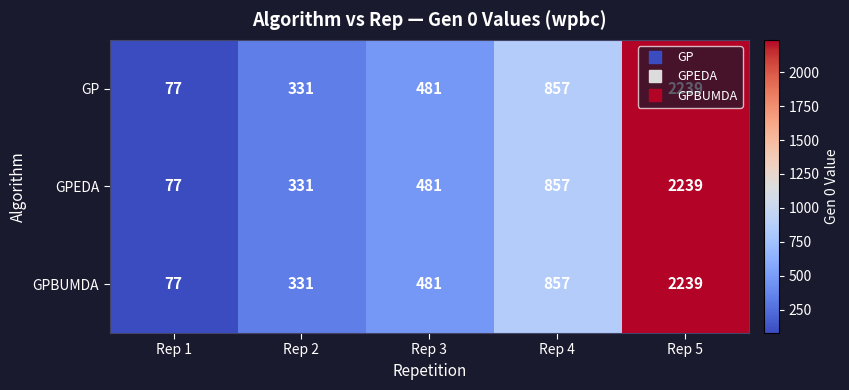

What is the sum of the GP values at Rep 3 and Rep 5?

2720